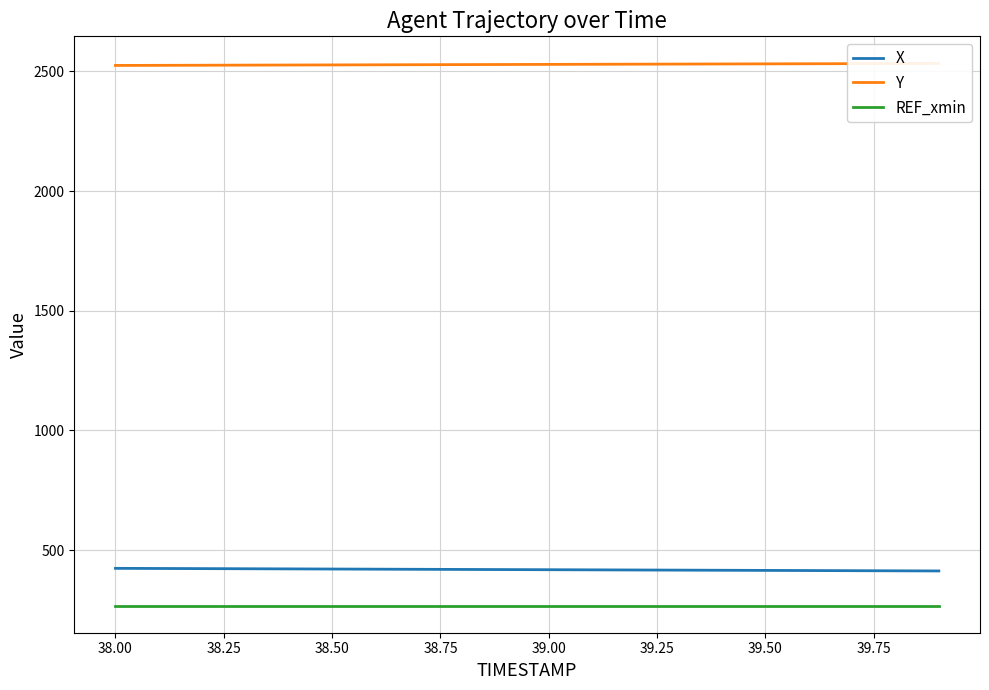

True or false: REF_xmin and X intersect in this chart.

False